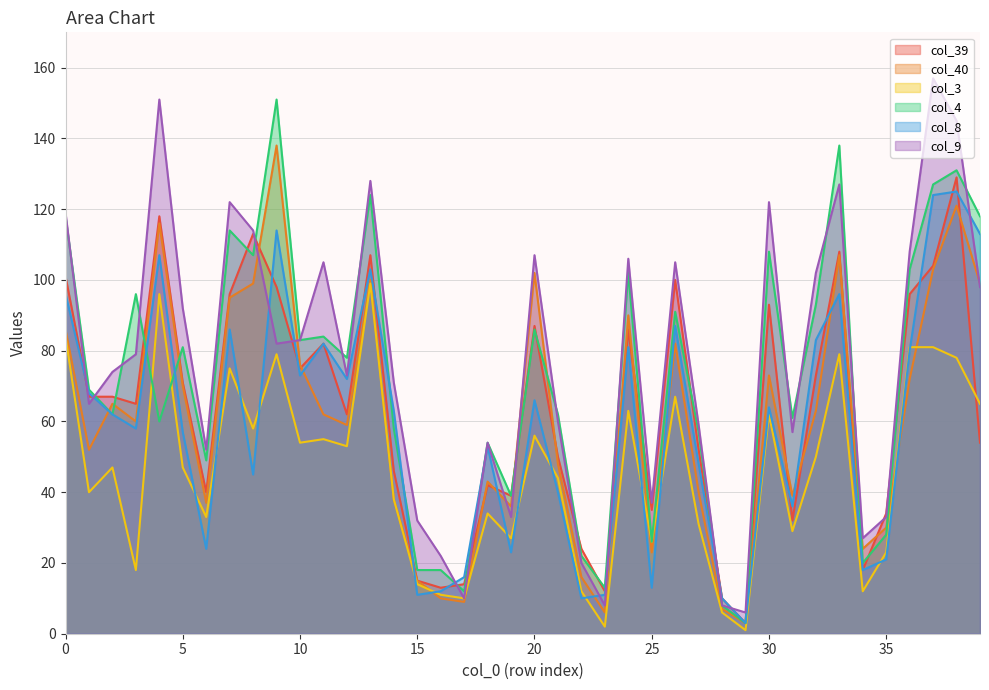

Between which two adjacent categories do col_40 and col_8 first intersect?

1 and 2